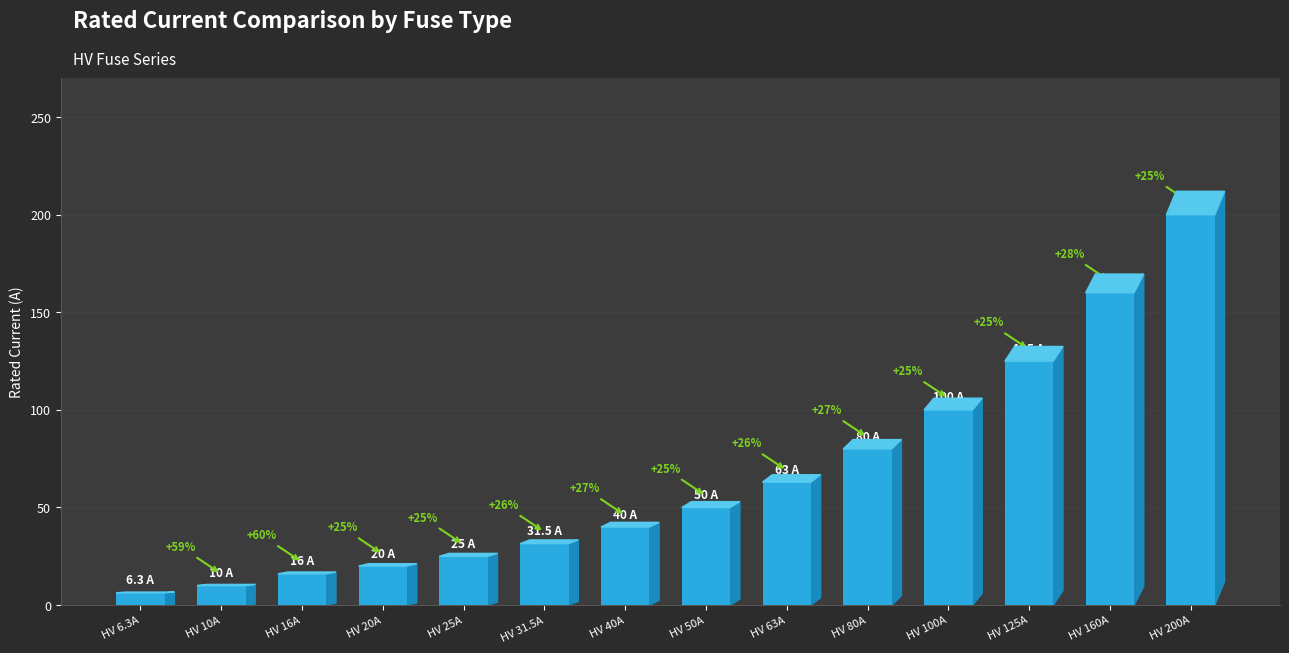

At which category does the chart reach its minimum across all series?

HV 6.3A